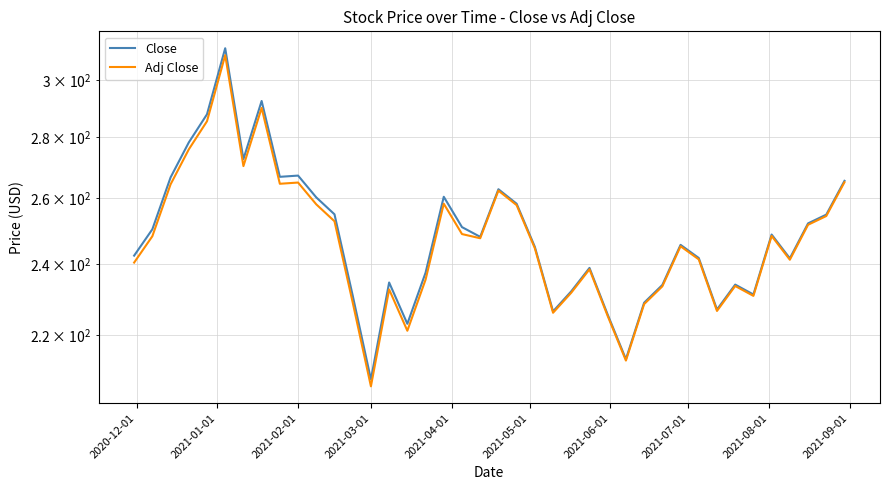

True or false: Adj Close and Close cross at least once.

False